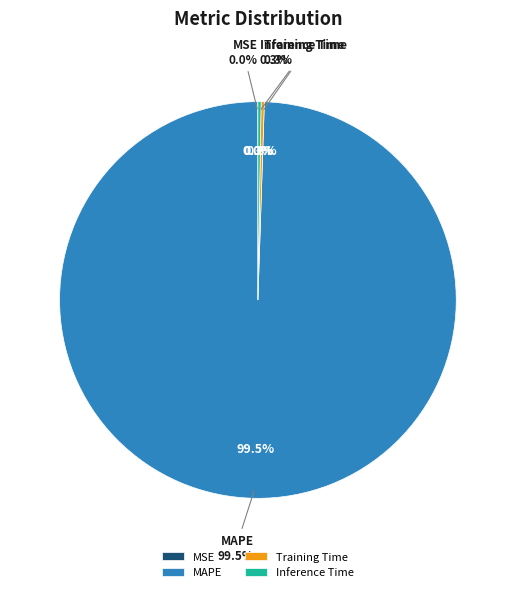

Rank the categories by value from lowest to highest.

MSE, Inference Time, Training Time, MAPE